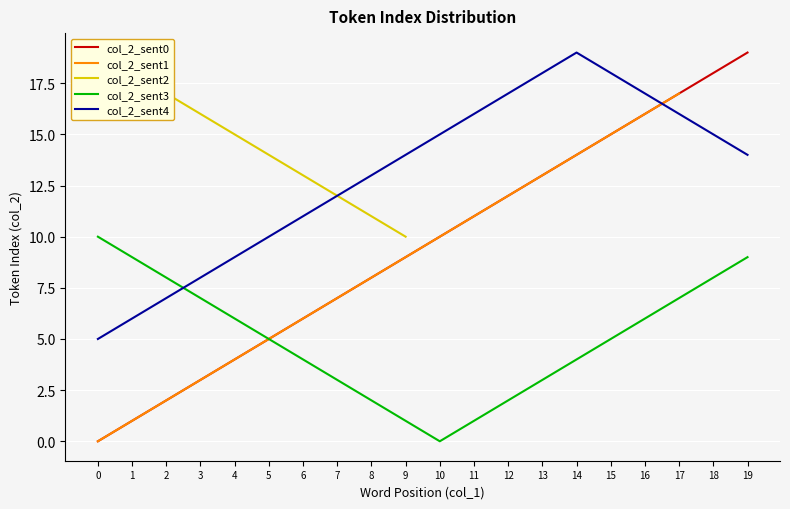

Is it true that col_2_sent0 equals 9 at 9?

True